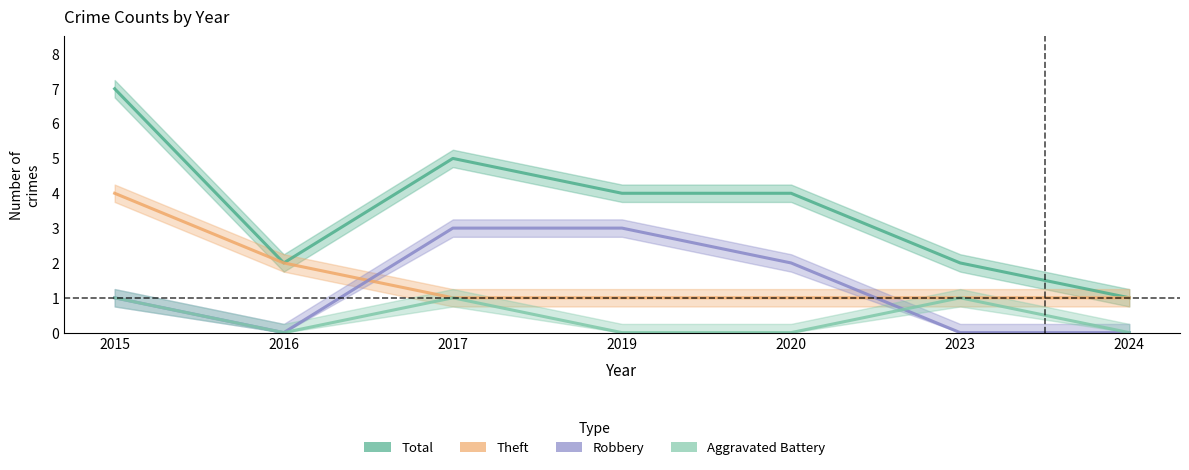

Reading left to right, what are all the values shown in this chart?

Total: 7	2	5	4	4	2	1
Theft: 4	2	1	1	1	1	1
Robbery: 1	0	3	3	2	0	0
Aggravated Battery: 1	0	1	0	0	1	0